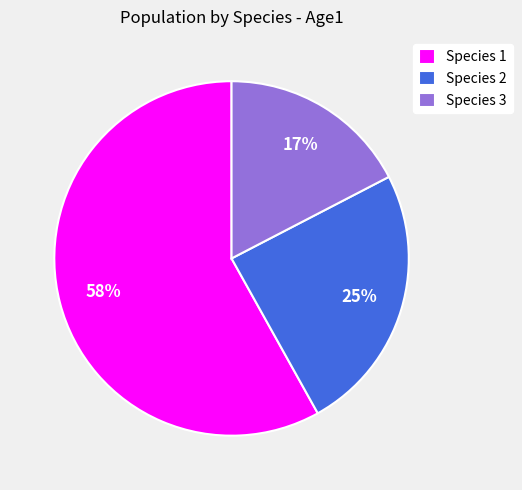

What percentage is the Species 1 slice, to the nearest percent?

58%